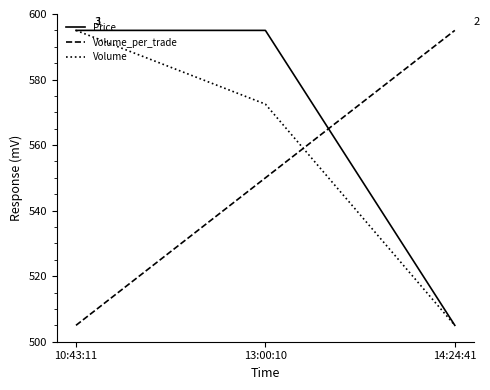

The value of Volume at 13:00:10 is 317.0. True or false?

False